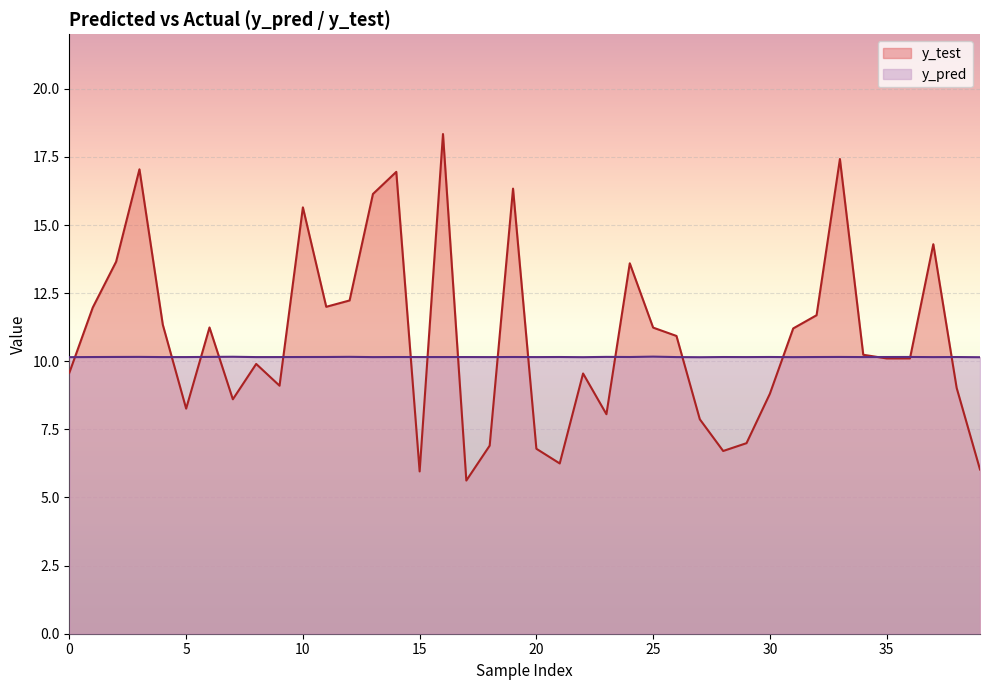

What is the sum of all y_pred values?

406.2